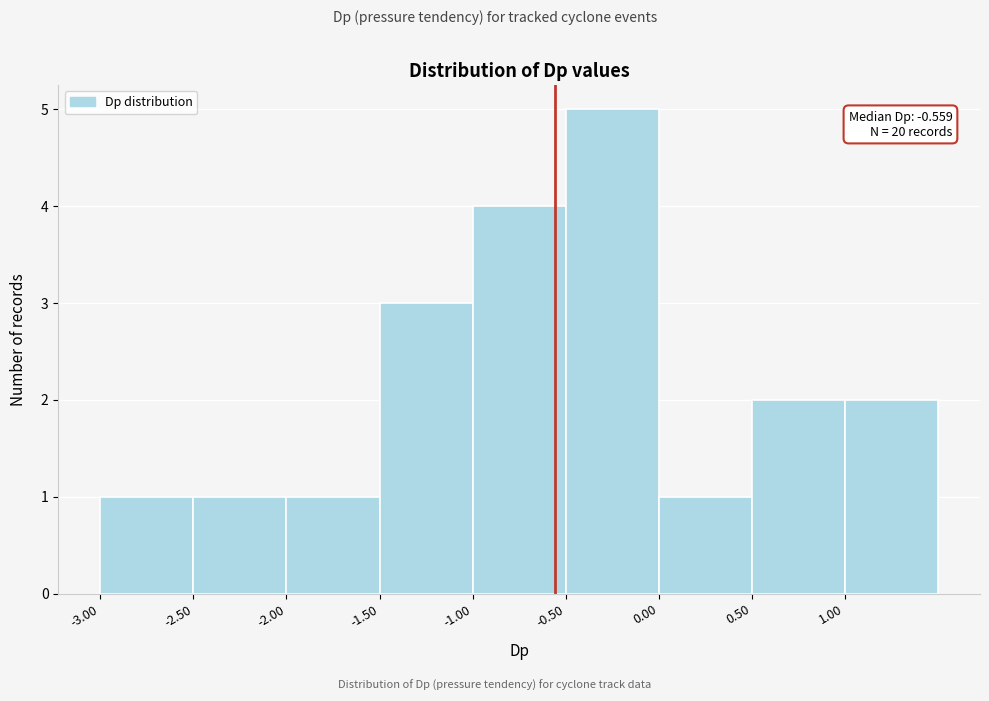

Over which range of the x-axis is the bar tallest?

-0.5 to 0.0